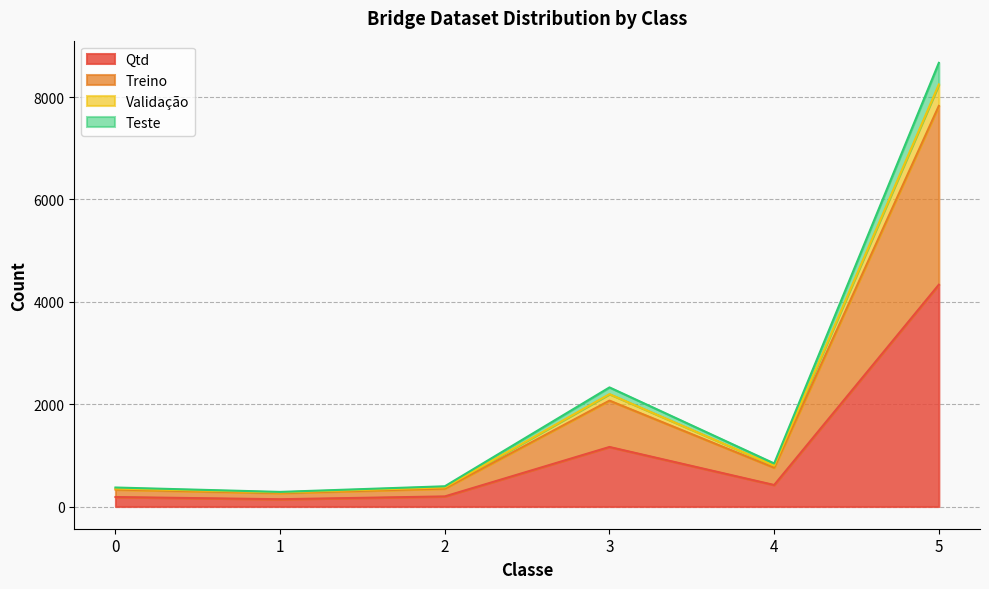

True or false: Teste has a value of 492 at 1.

False